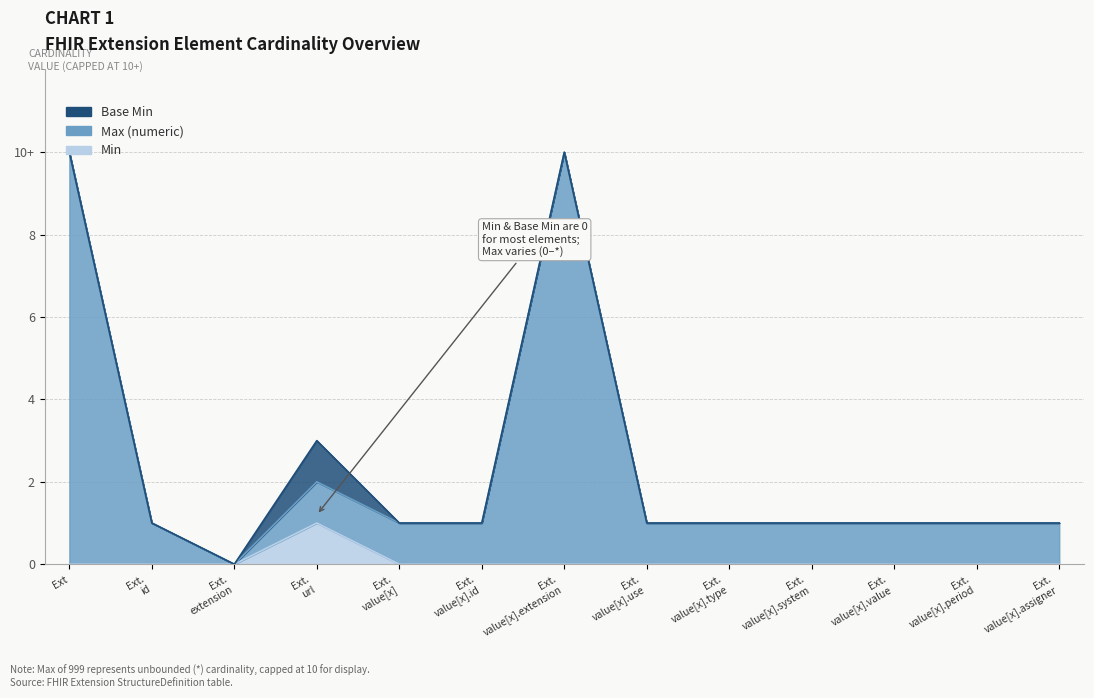

Does the chart have visible grid lines?

Yes